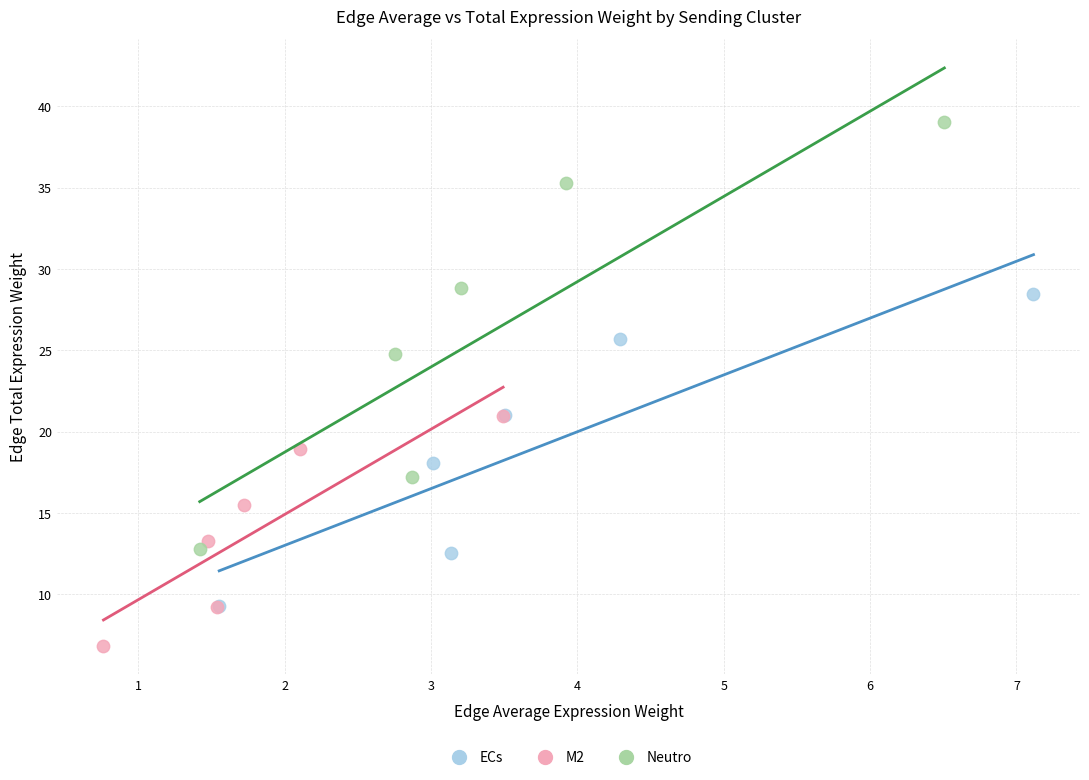

What are all the series names shown in the legend?

ECs, M2, Neutro